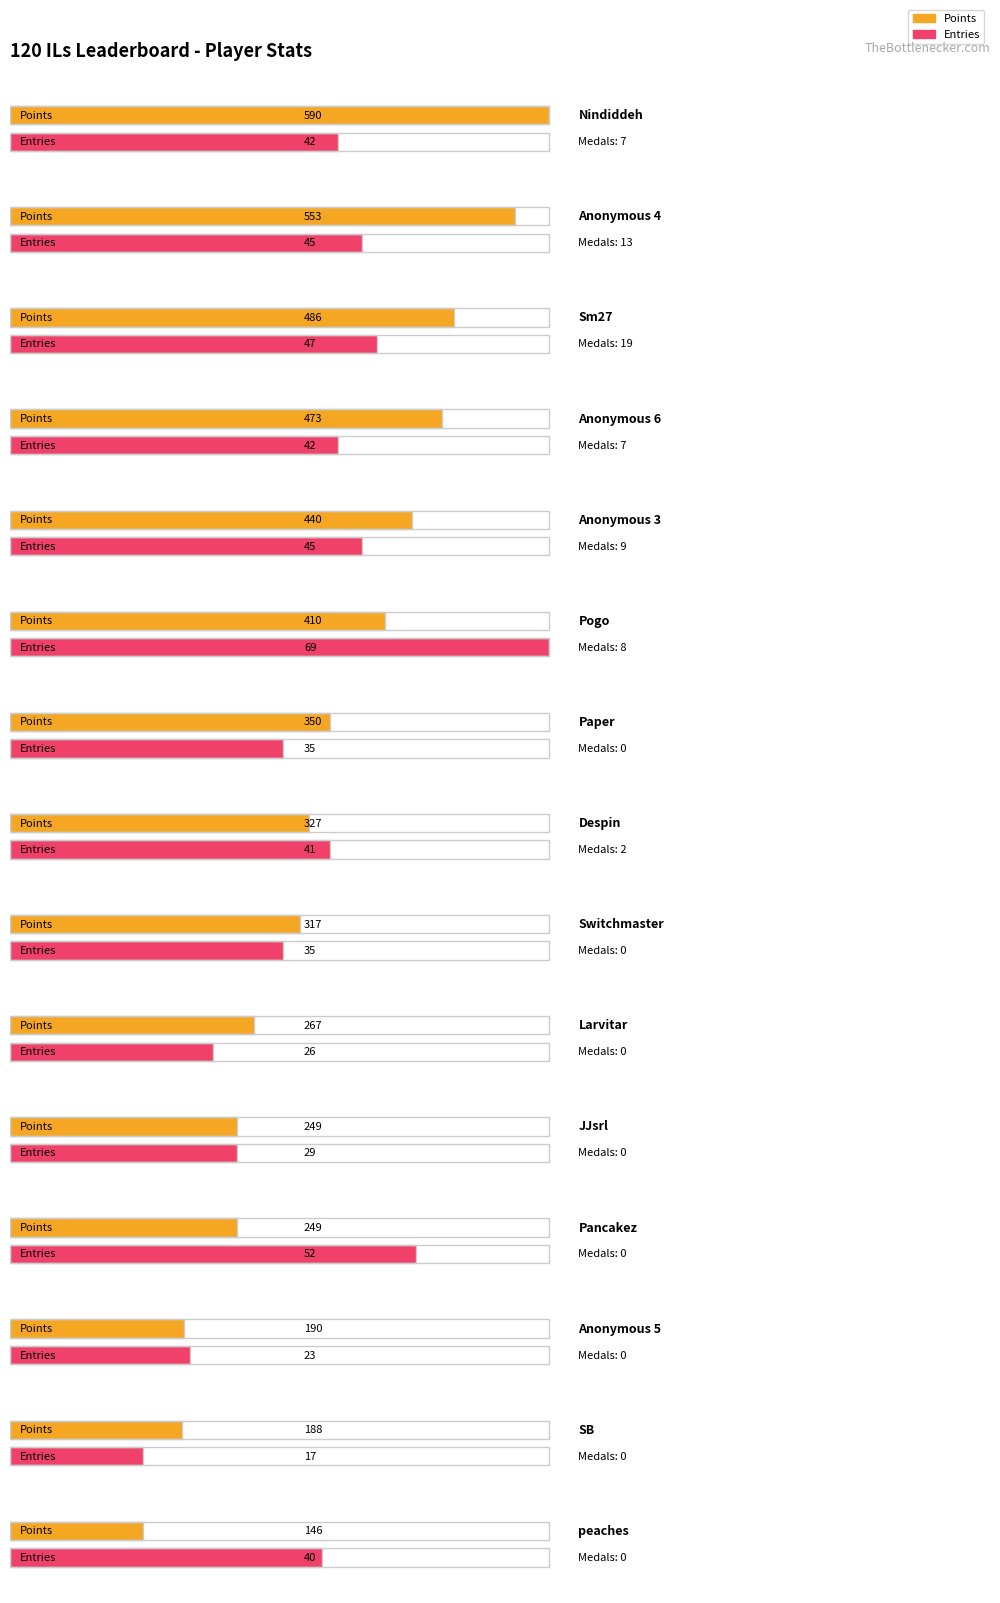

Which has a higher value, peaches or JJsrl?

JJsrl